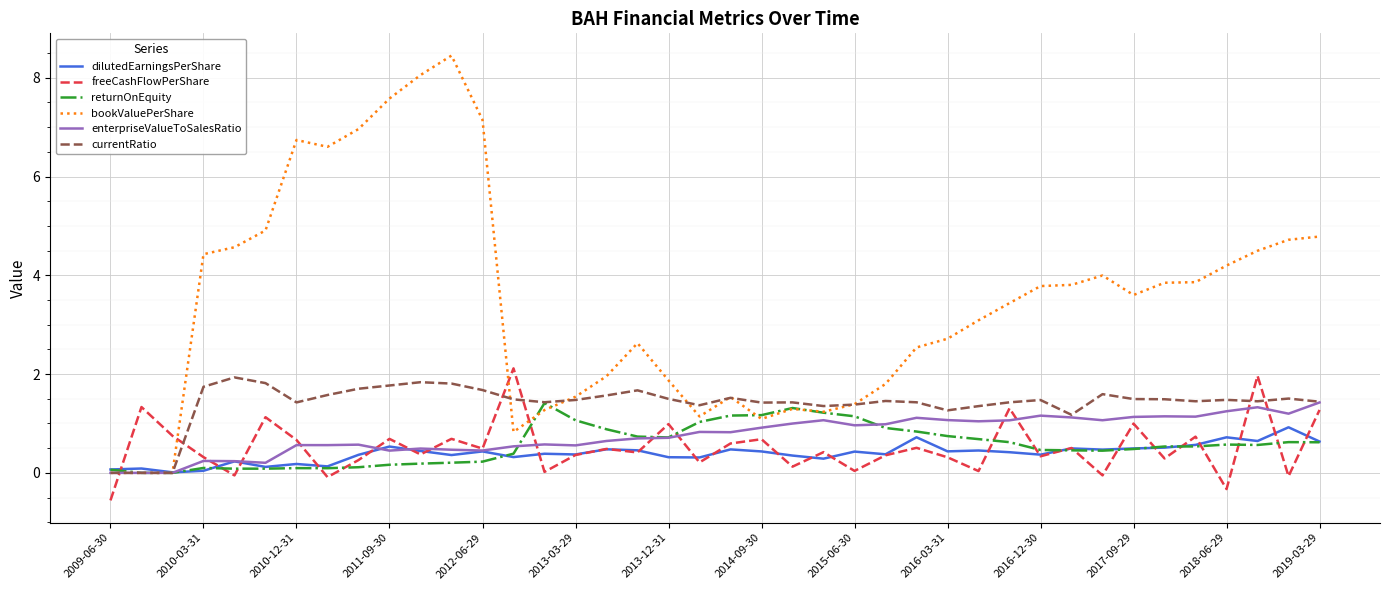

Is this an area chart (filled region under the line)?

No